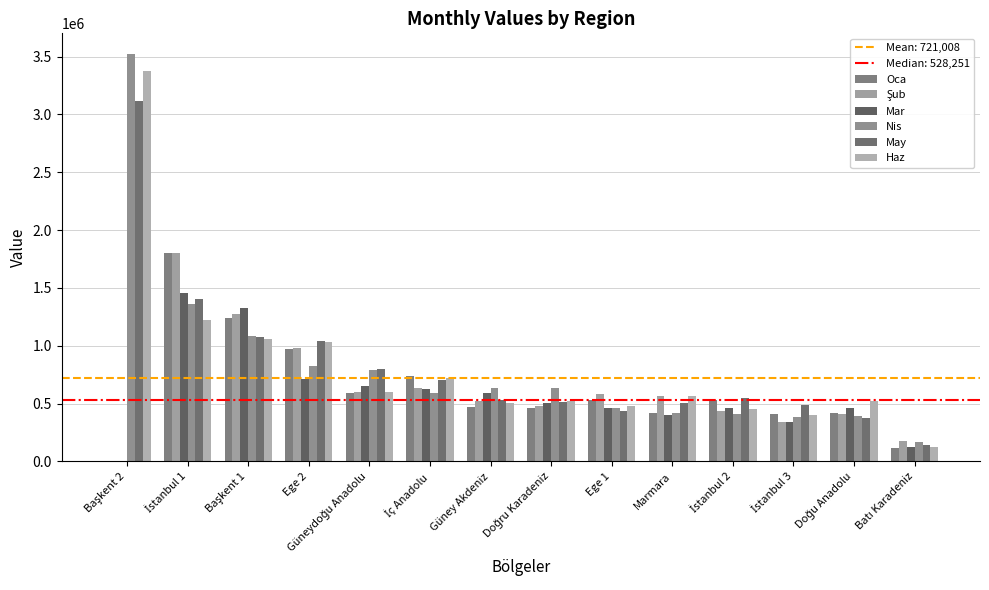

What is the average value of the Oca series?

622678.9